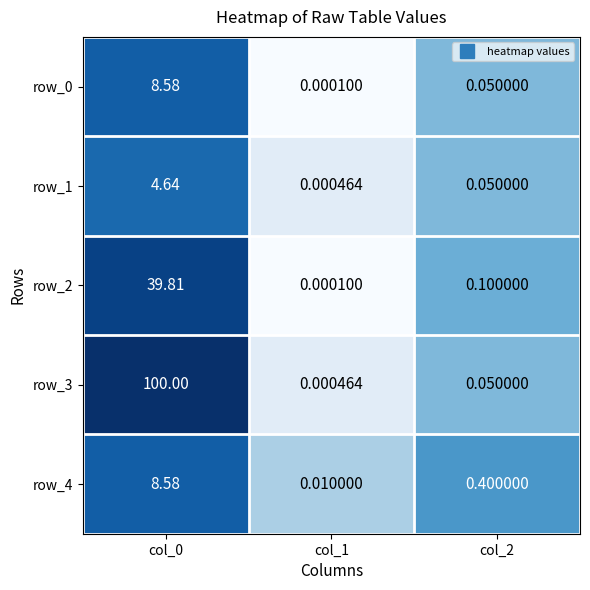

Is the value of row_3 at col_1 greater than the value of row_4 at col_1?

No